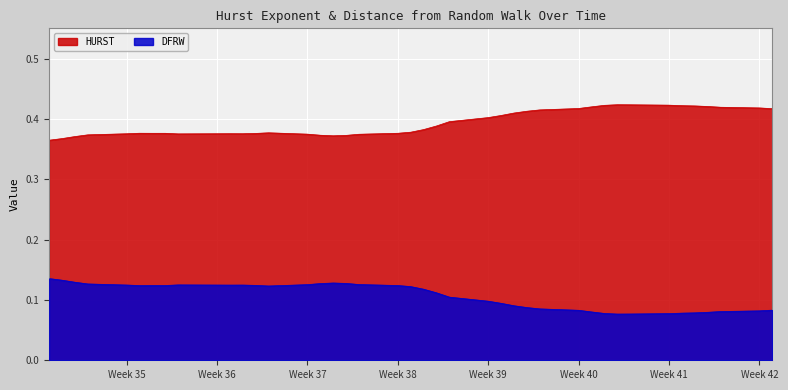

List the series in order of their overall mean, highest first.

HURST, DFRW